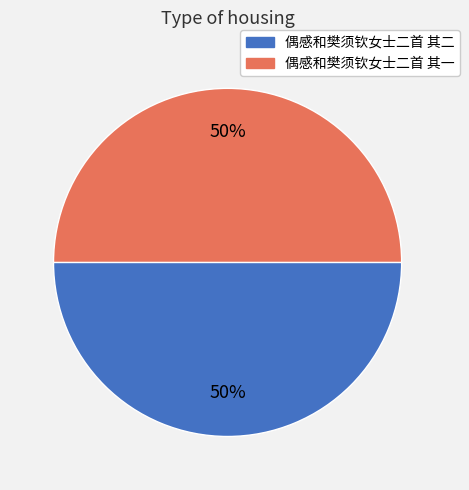

The 偶感和樊须钦女士二首 其二 slice represents 50% of the pie. True or false?

True